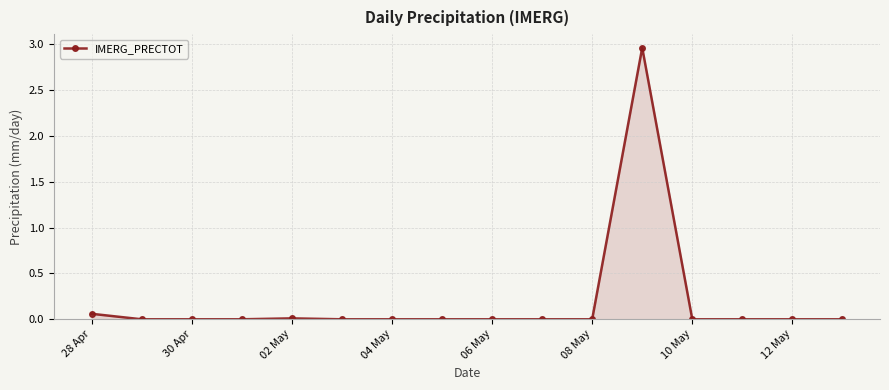

Does the chart display data point markers on the line(s)?

Yes